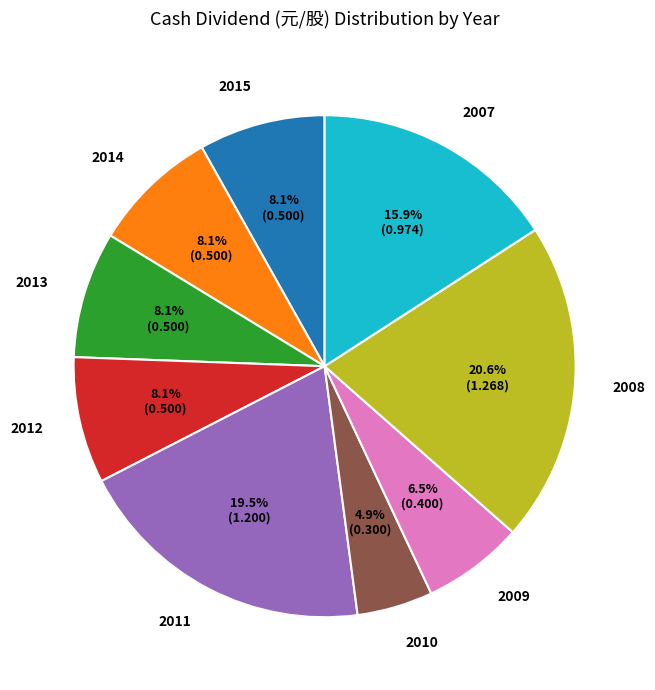

Which slice is the largest?

2008